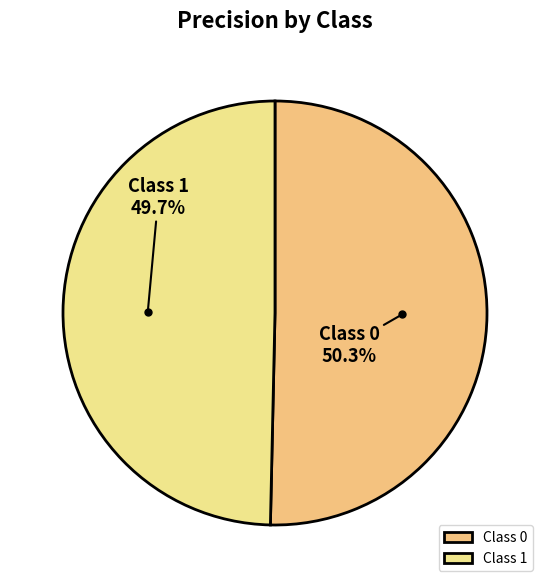

Rank the categories by value from highest to lowest.

Class 0, Class 1